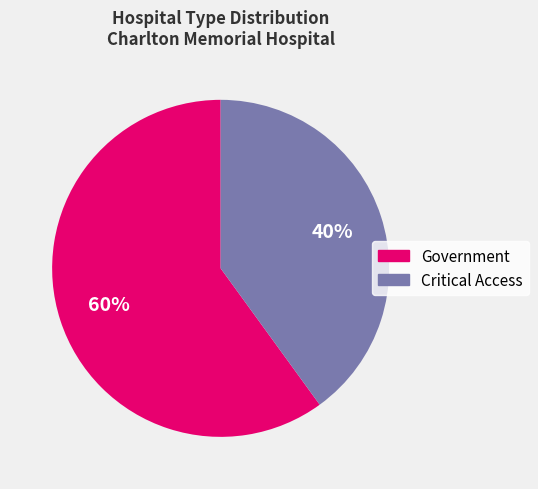

Is it true that Critical Access is 40% of the pie?

True